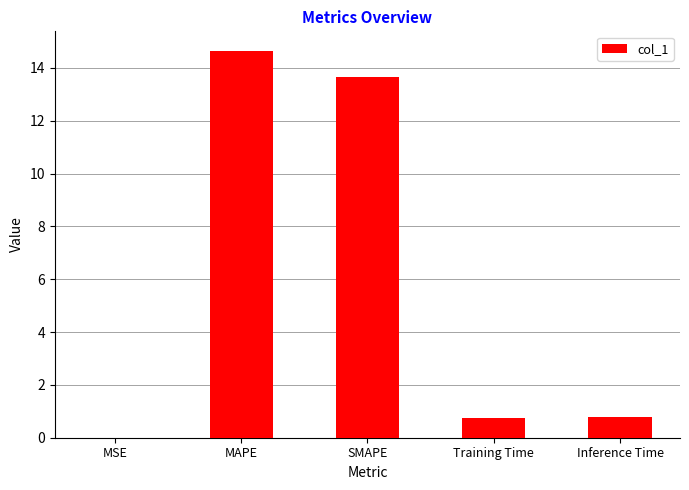

What value does the data have at MAPE?

14.7